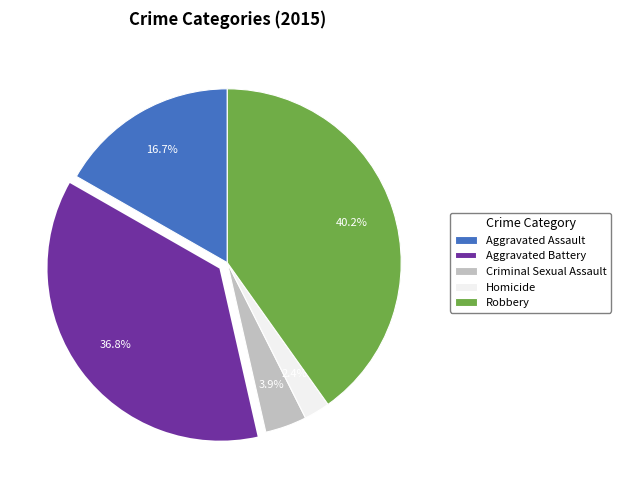

Approximately how many times larger is the value at Homicide compared to Criminal Sexual Assault?

0.6